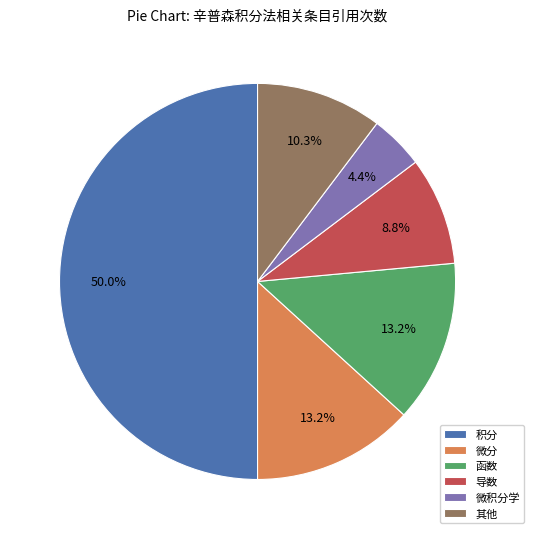

How many segments does this pie chart have?

6